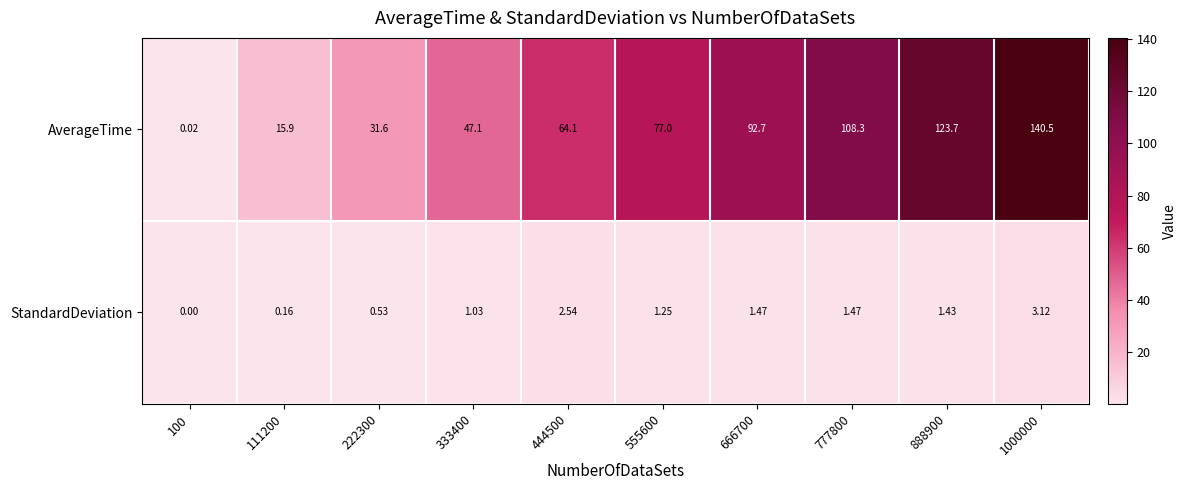

Which series changed the most between 777800 and 888900?

AverageTime